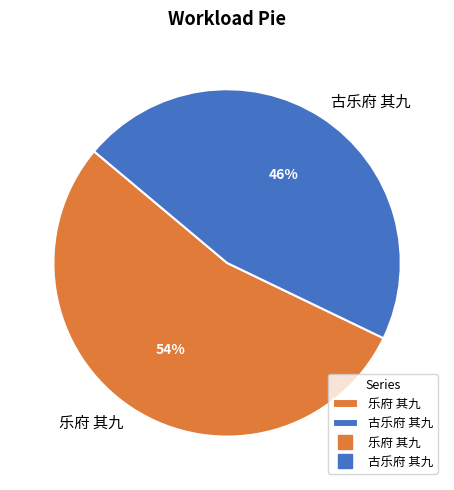

Combined, do 乐府 其九 and 古乐府 其九 account for over 50%?

Yes